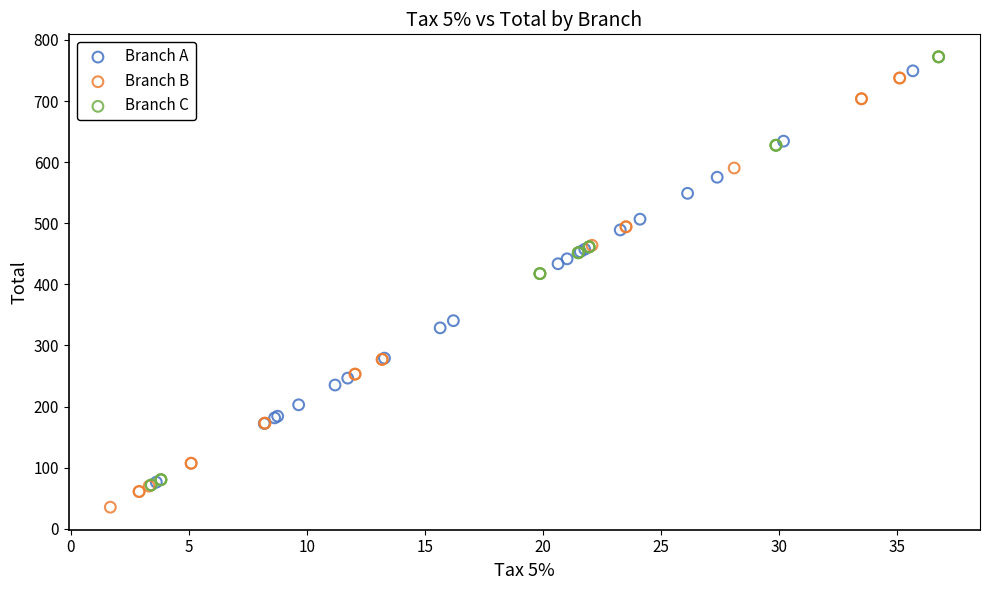

Which series reaches the minimum Y coordinate?

Branch B